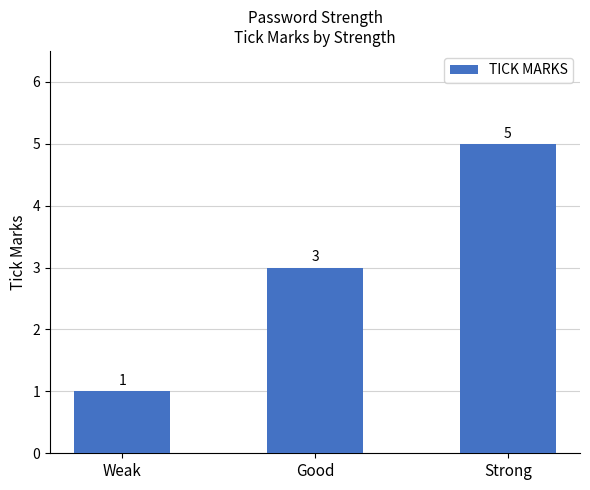

What is the greatest value displayed?

5